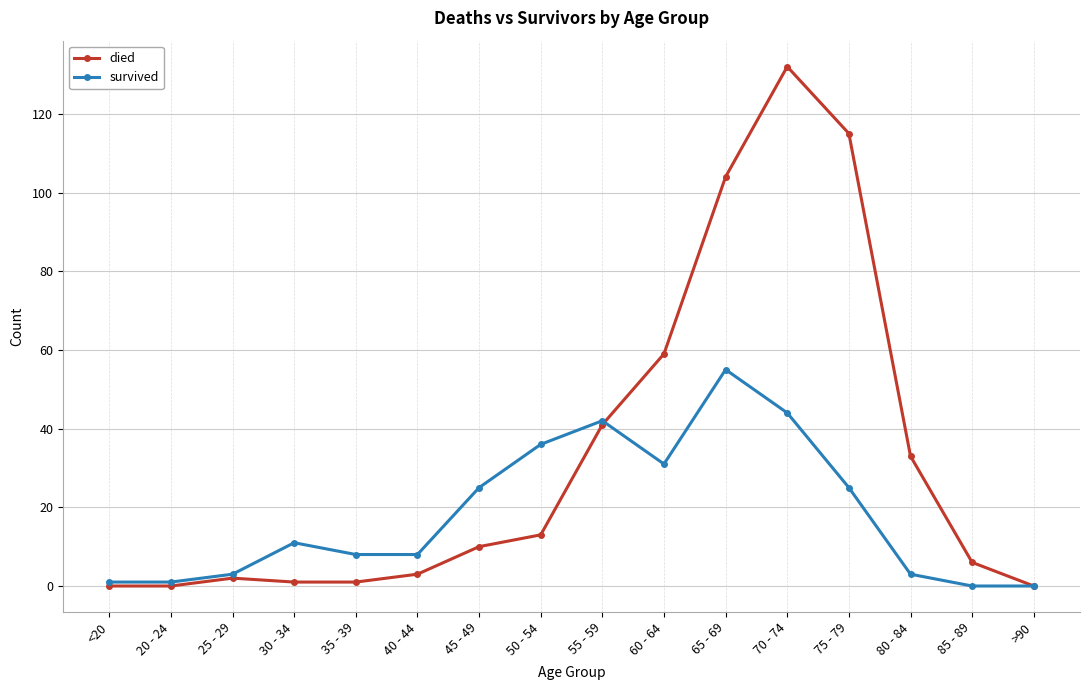

What is the maximum value for died?

132